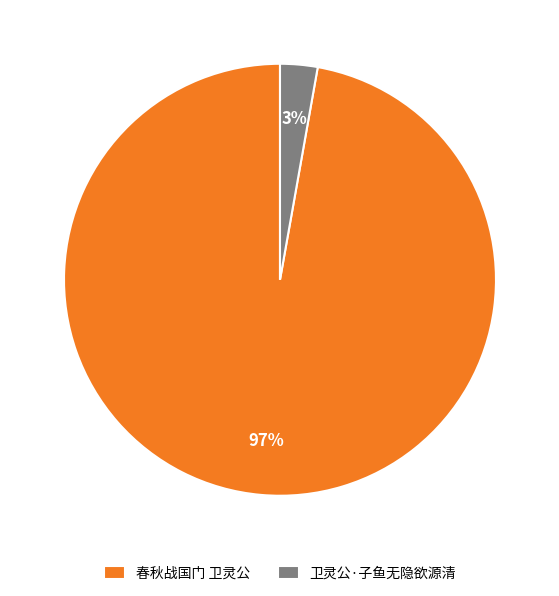

To the nearest percent, what portion does 卫灵公·子鱼无隐欲源清 represent?

3%